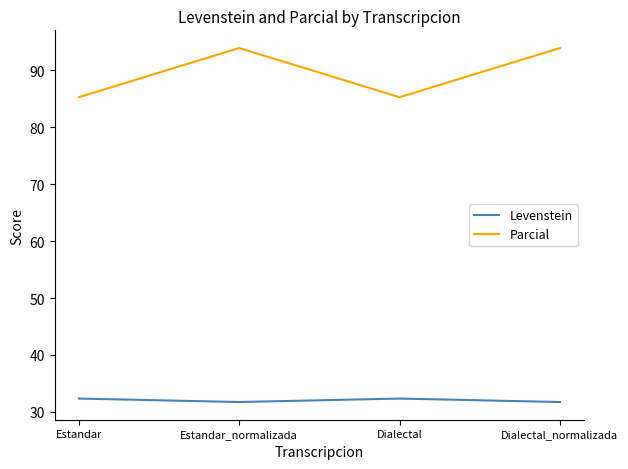

Which series has the largest total across all categories?

Parcial